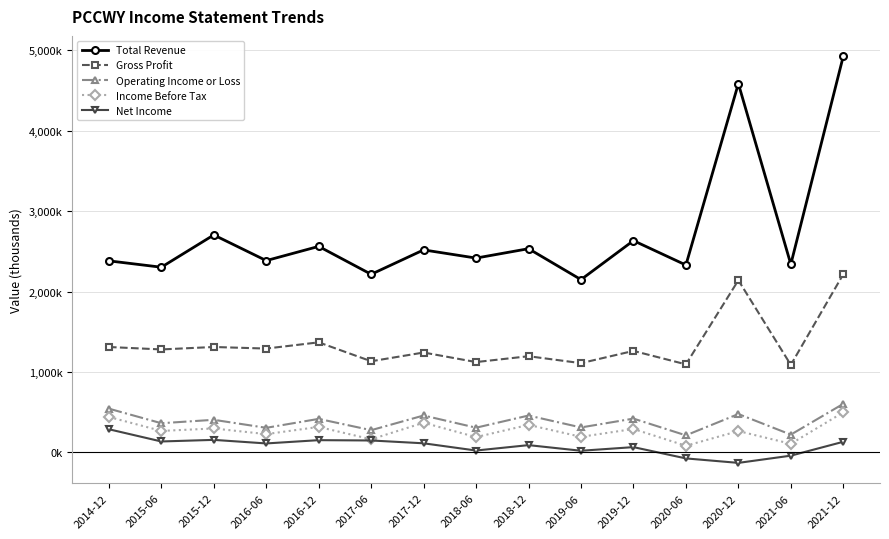

What is the average value of the Net Income series?

79753